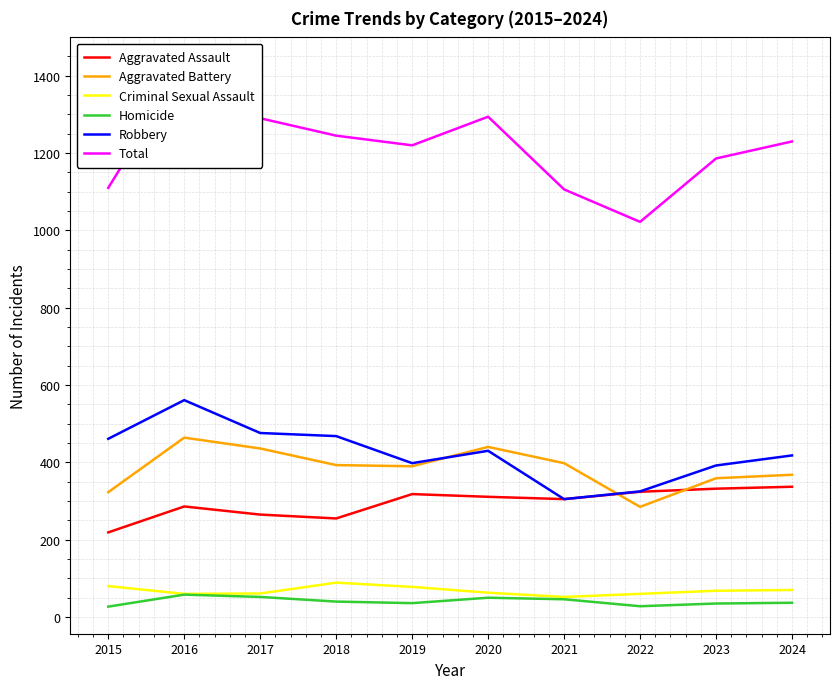

The Total series shows 1429 at 2016. True or false?

True